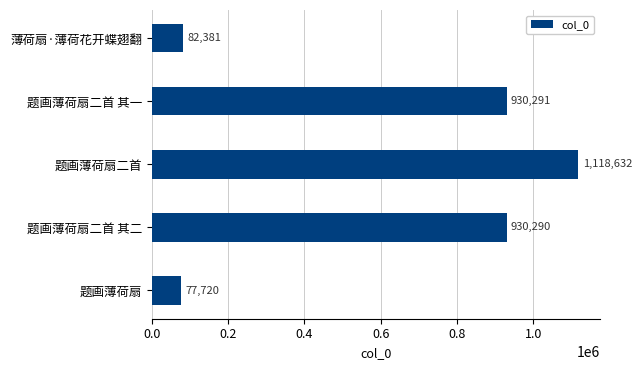

What is the label of the 1st bar from the bottom?

题画薄荷扇